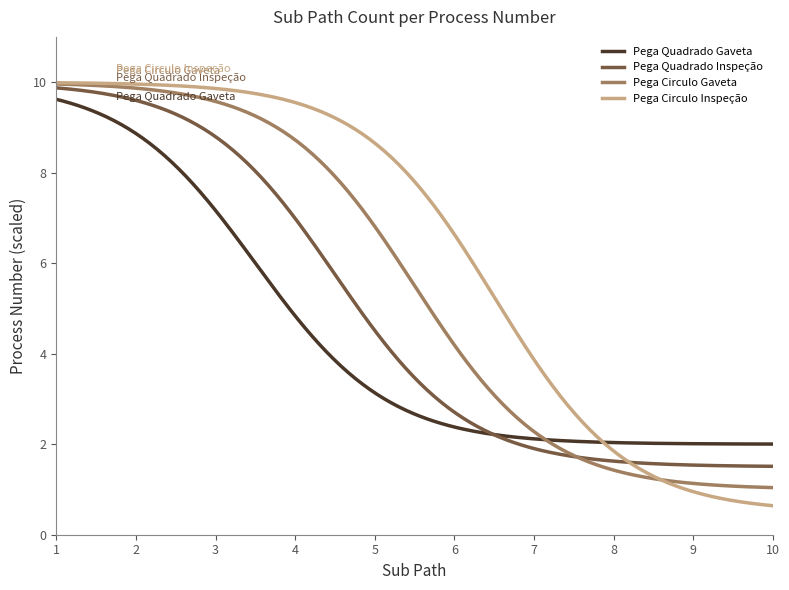

Which series has the largest total across all categories?

Pega Circulo Inspeção